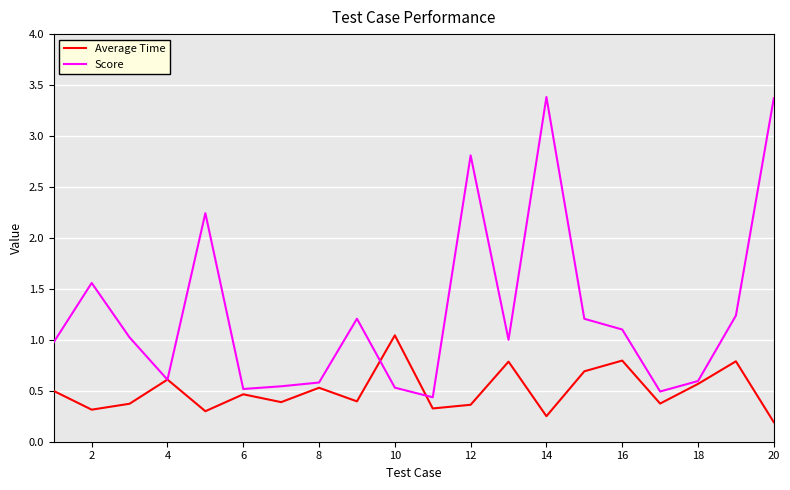

How many lines are shown in the chart?

2